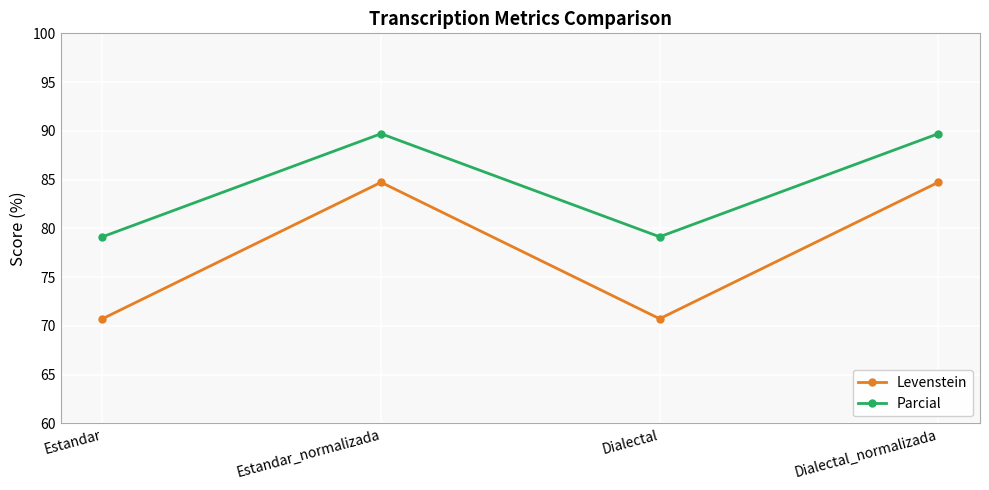

What are all the series names shown in the legend?

Levenstein, Parcial